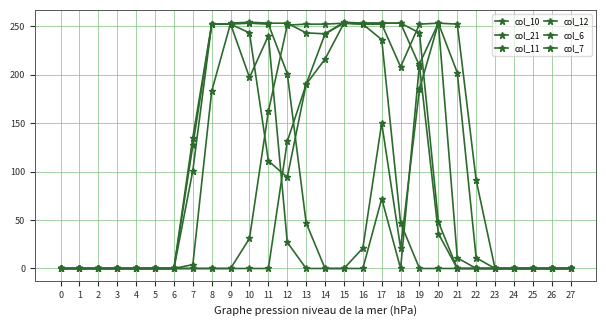

At which category does the chart reach its peak across all series?

10